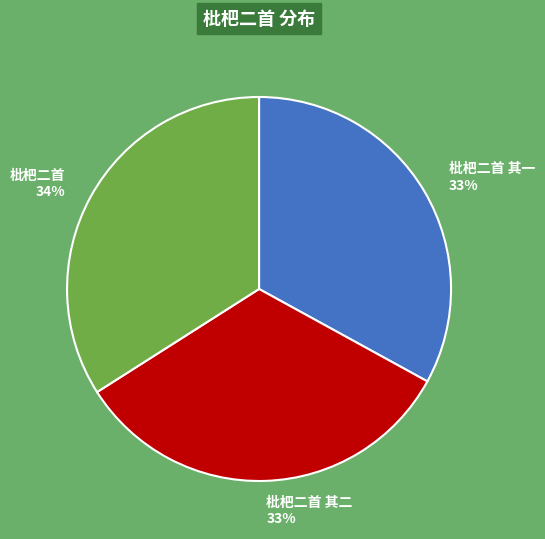

Do 枇杷二首 其一 33% and 枇杷二首 34% together represent more than half of the pie?

Yes